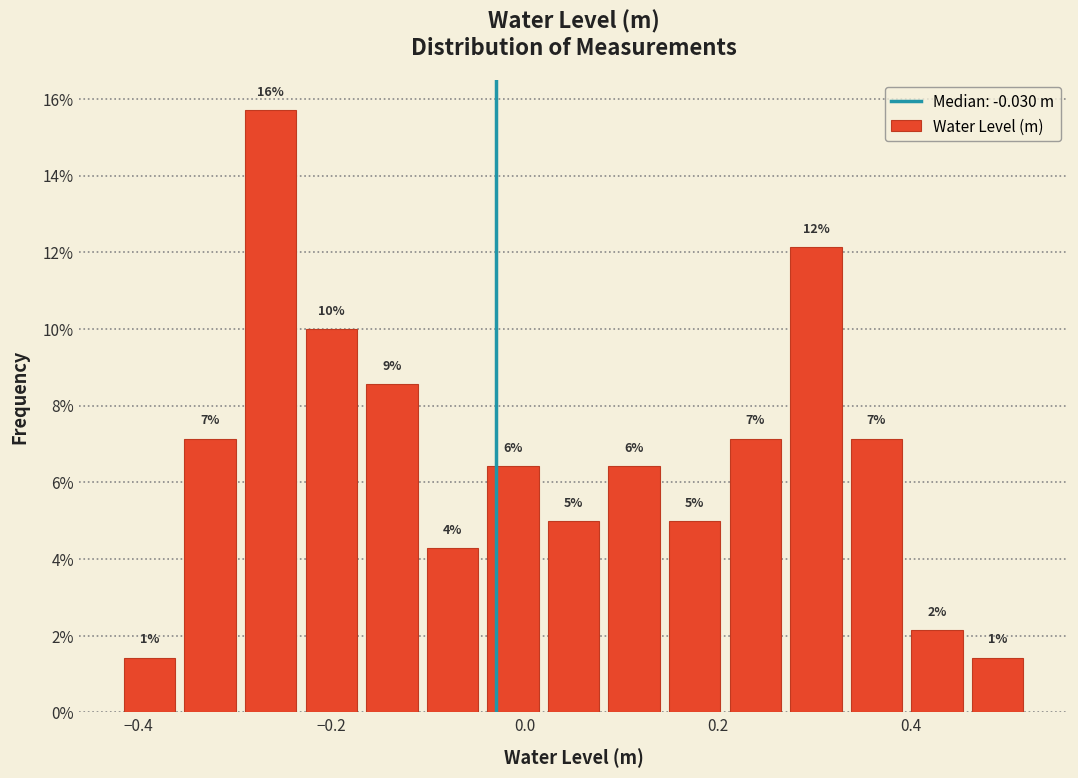

Read against the x-axis, roughly where is the centre of the tallest bar?

-0.26